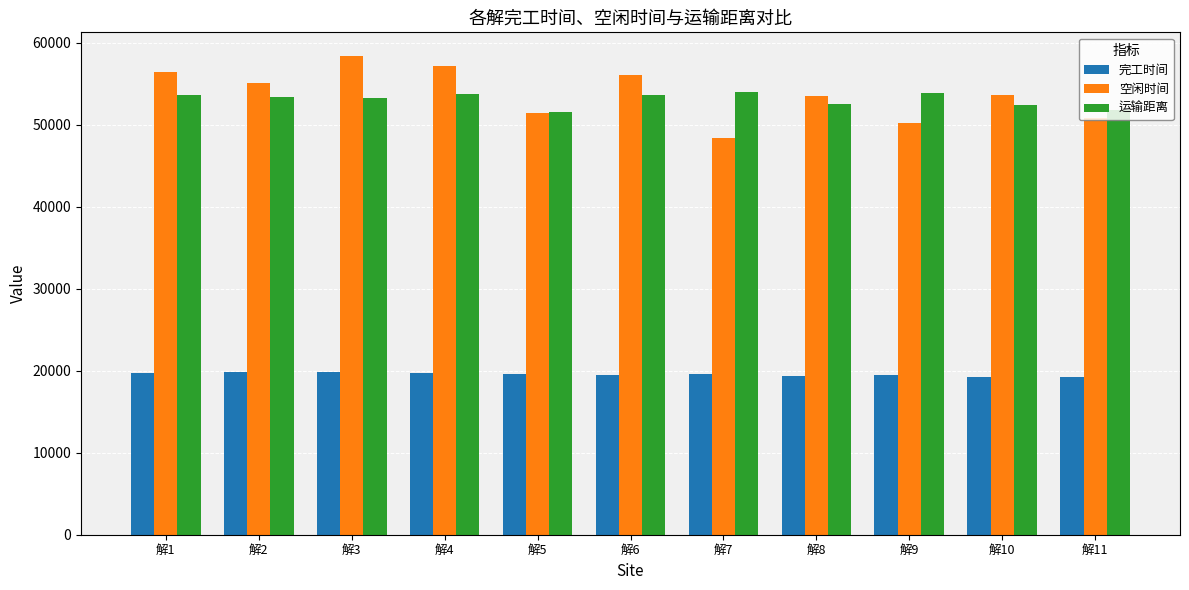

At how many categories does at least one series exceed 20763?

11